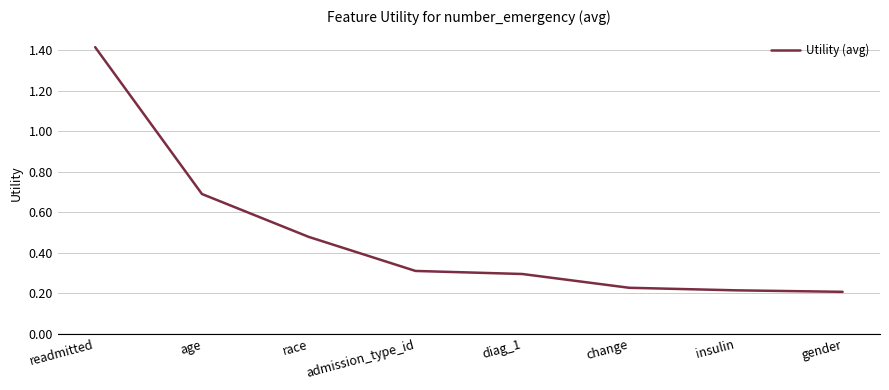

How many values are between 0 and 1?

7